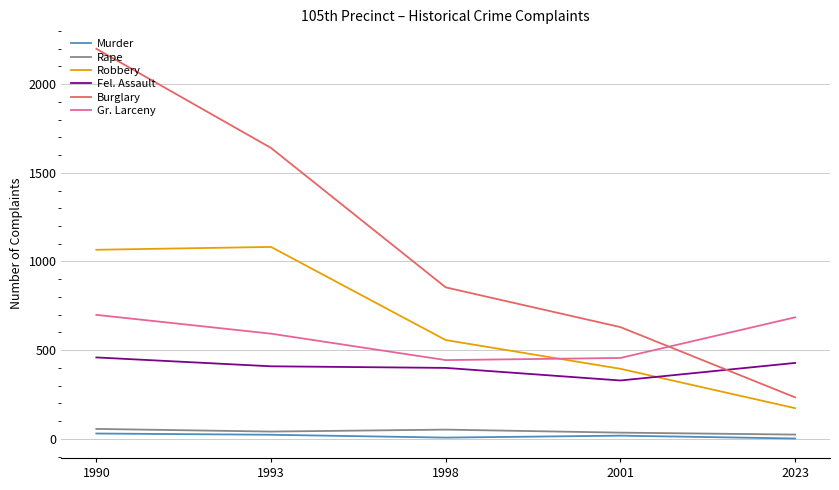

Which category has the highest value in the Burglary series?

1990